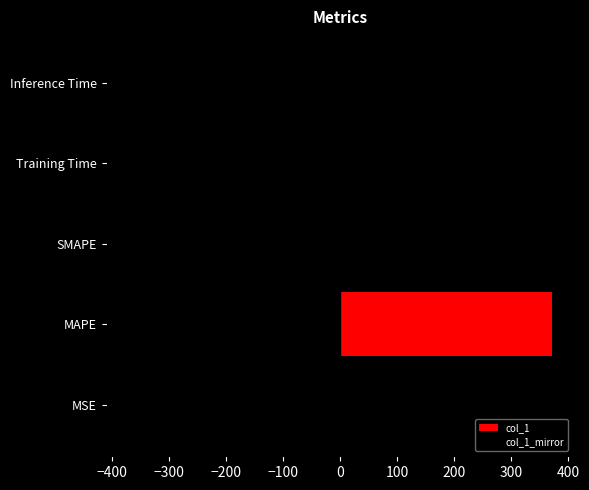

How many bars are there in each group?

2